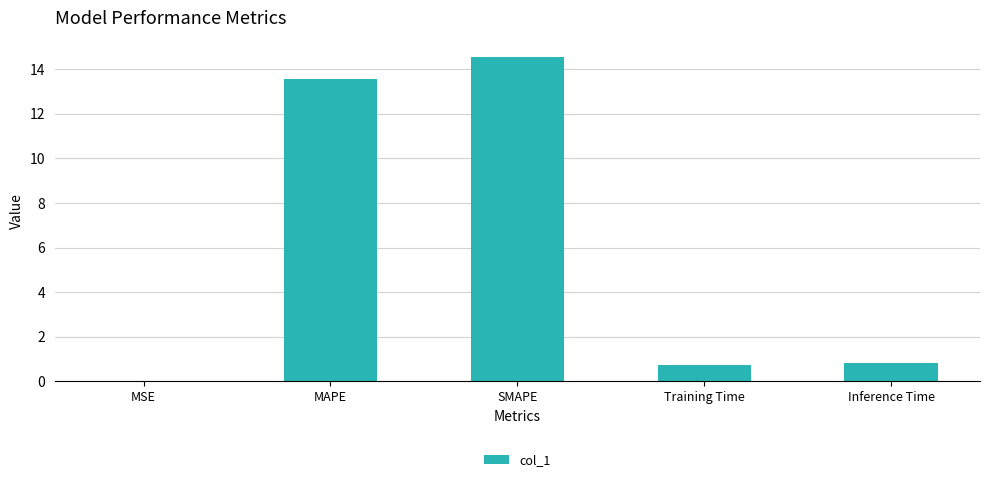

How many distinct data groups are displayed?

1